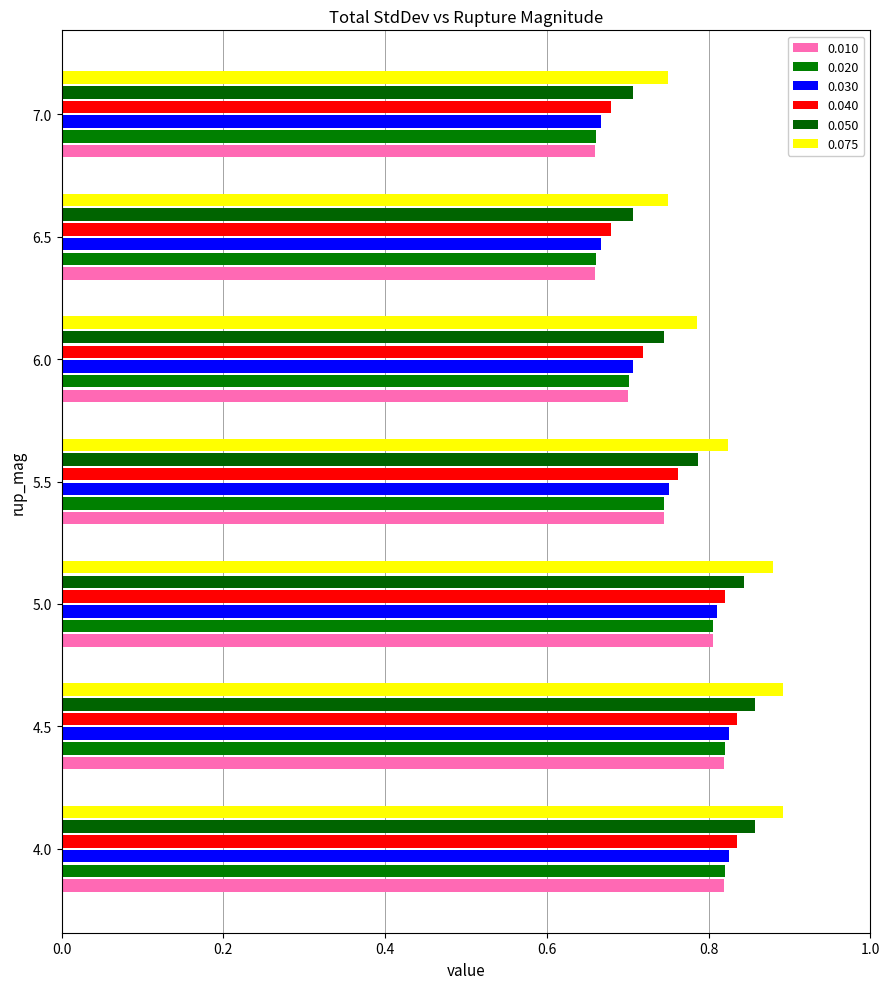

How many data points does each series have?

7